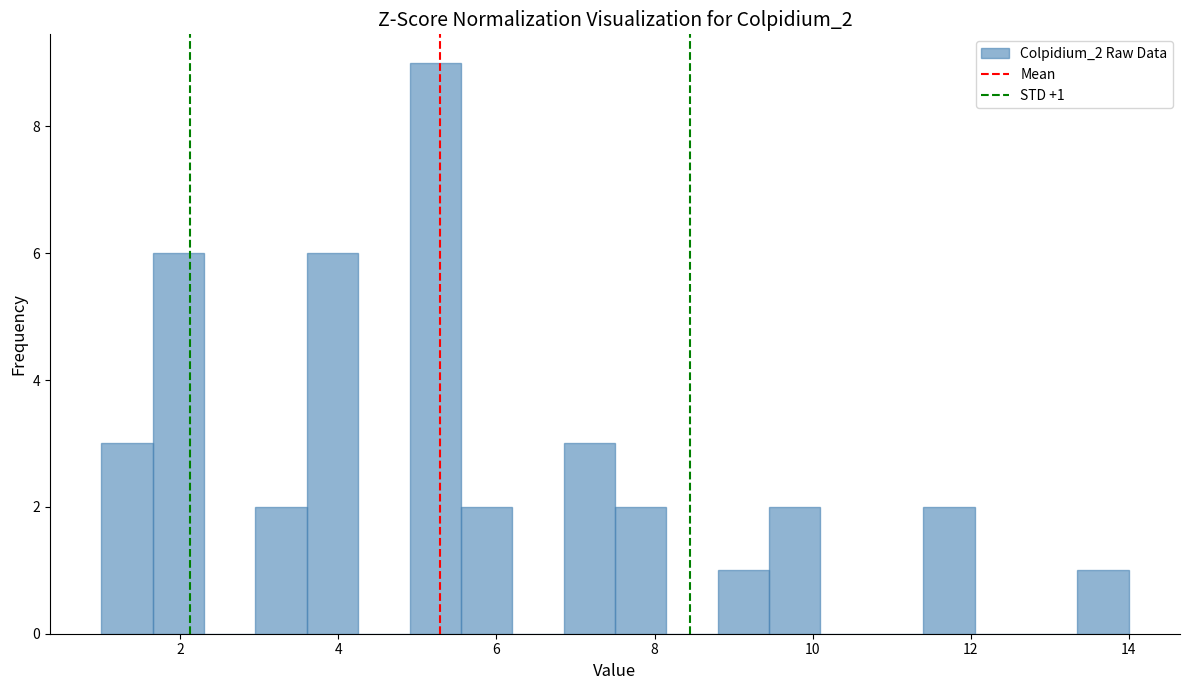

Read against the x-axis, roughly where is the centre of the tallest bar?

5.2